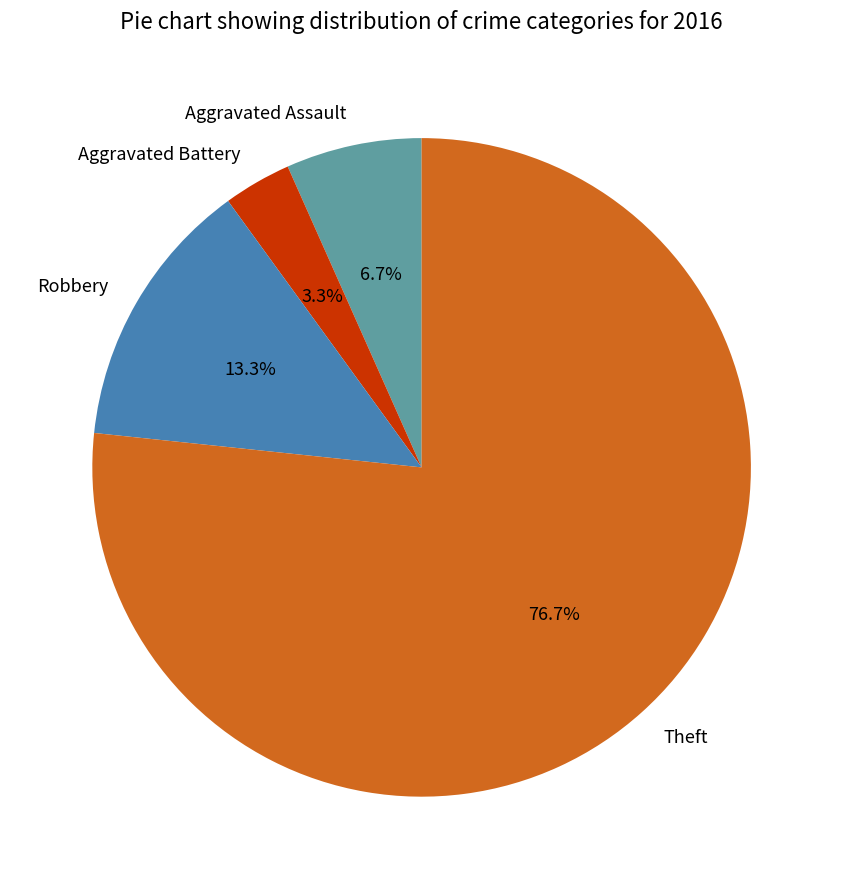

To the nearest percent, what is the average slice percentage?

25%